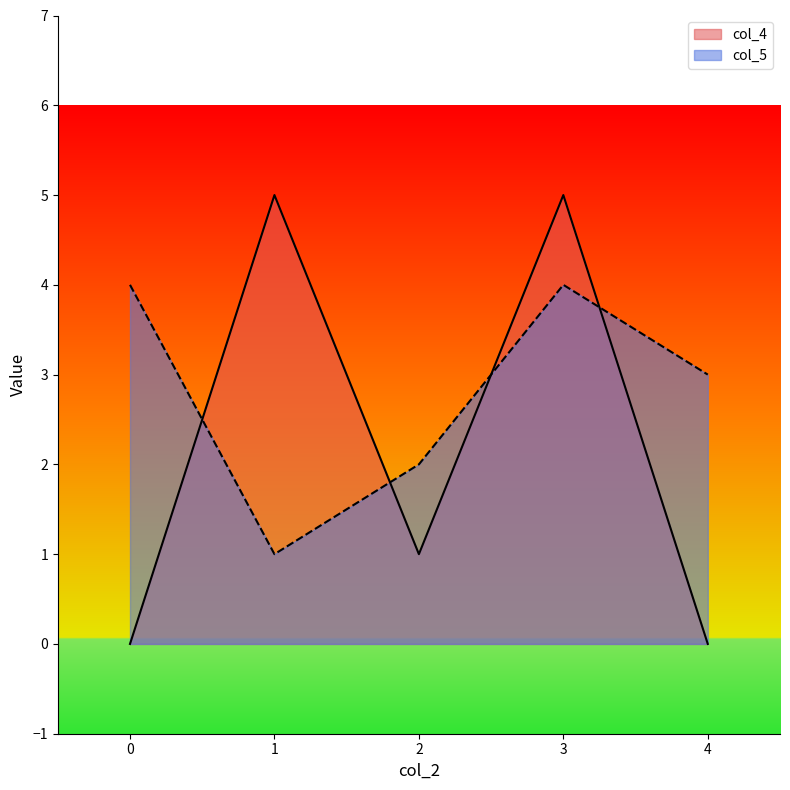

Reading left to right, extract all data points from this chart.

col_4: 0	5	1	5	0
col_5: 4	1	2	4	3